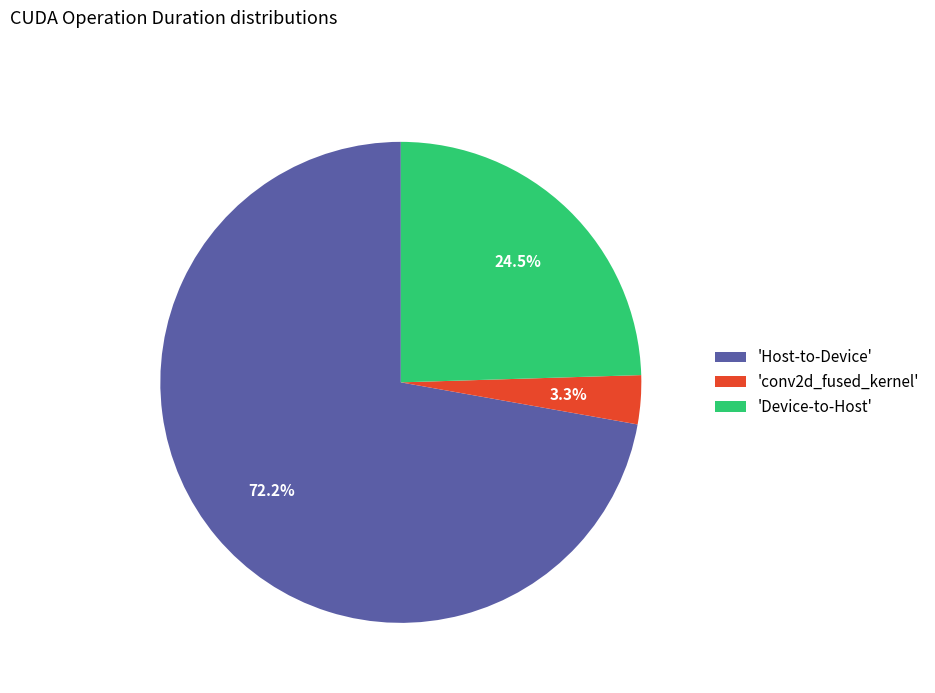

Which has a higher value, 'conv2d_fused_kernel' or 'Device-to-Host'?

'Device-to-Host'